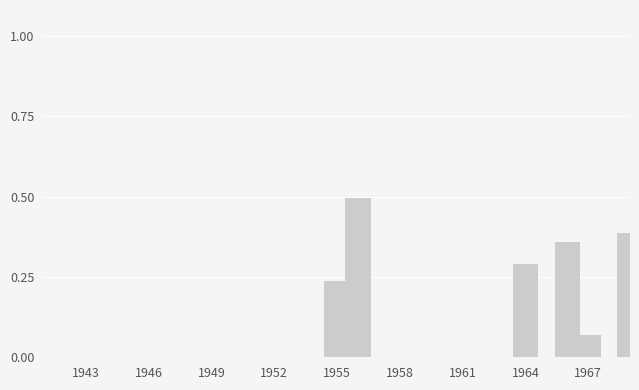

Count the number of data series in this chart.

1